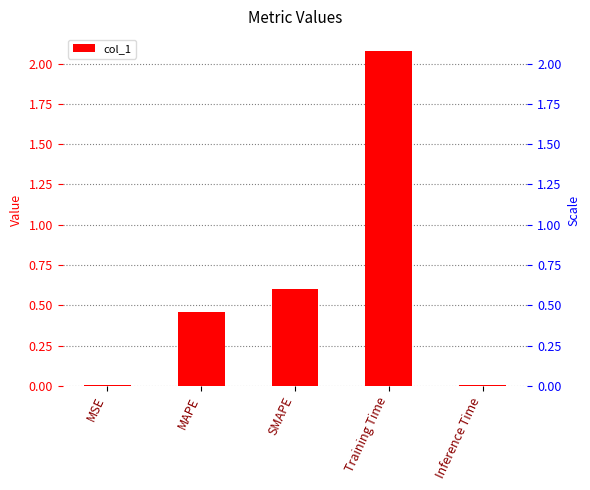

List the labels in order of value, smallest first.

Inference Time, MSE, MAPE, SMAPE, Training Time